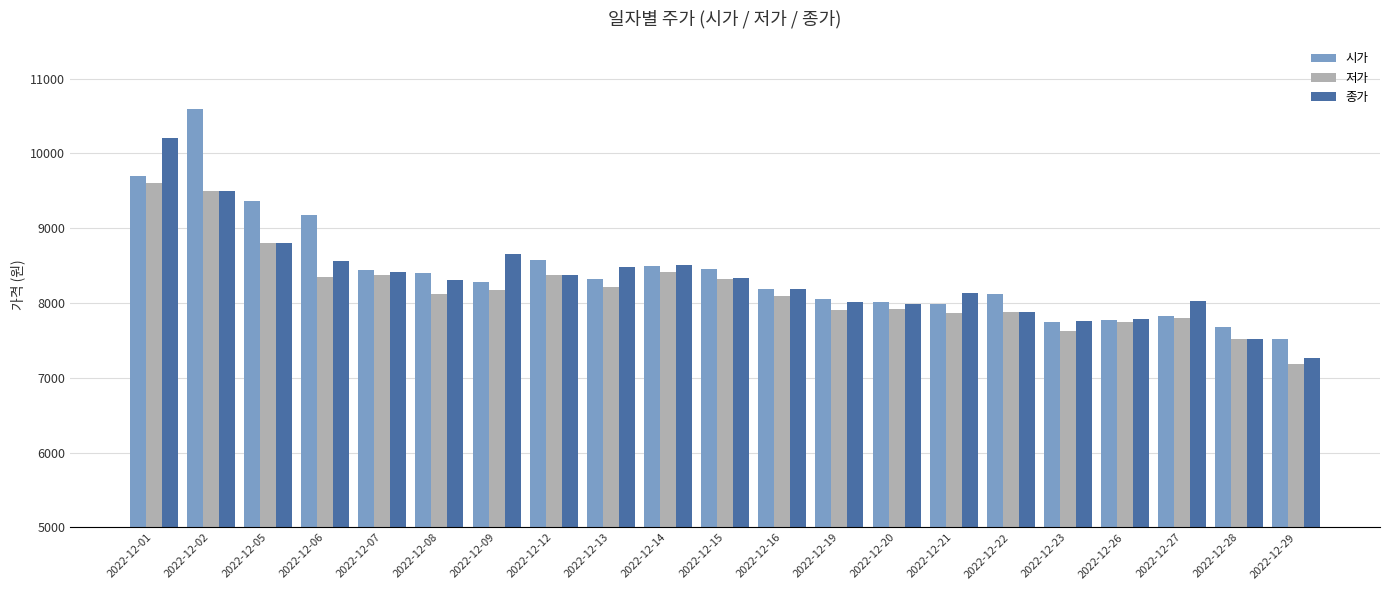

How many groups of bars are there?

21